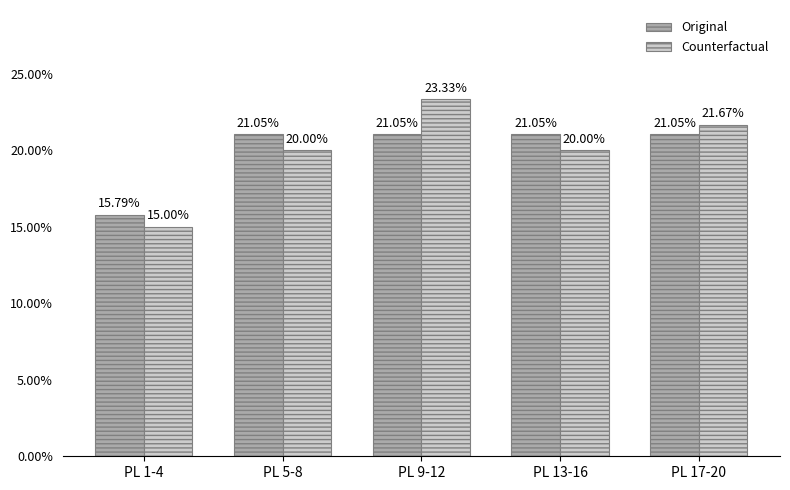

What is the sum of the Counterfactual values at PL 9-12 and PL 5-8?

43.3